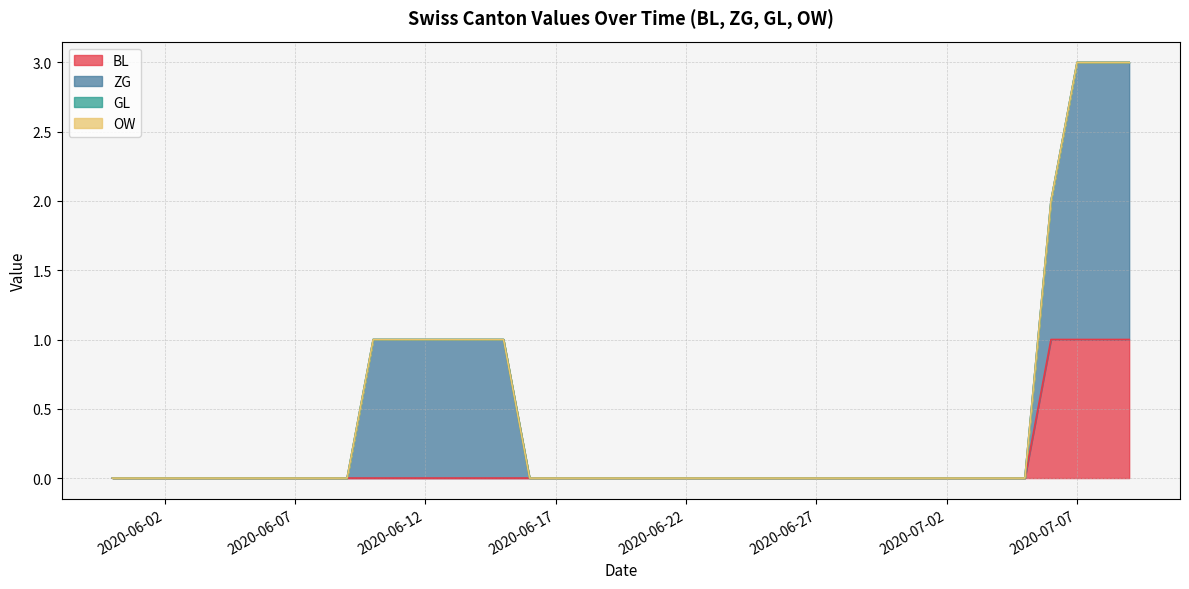

What position from the right is 2020-07-08?

2